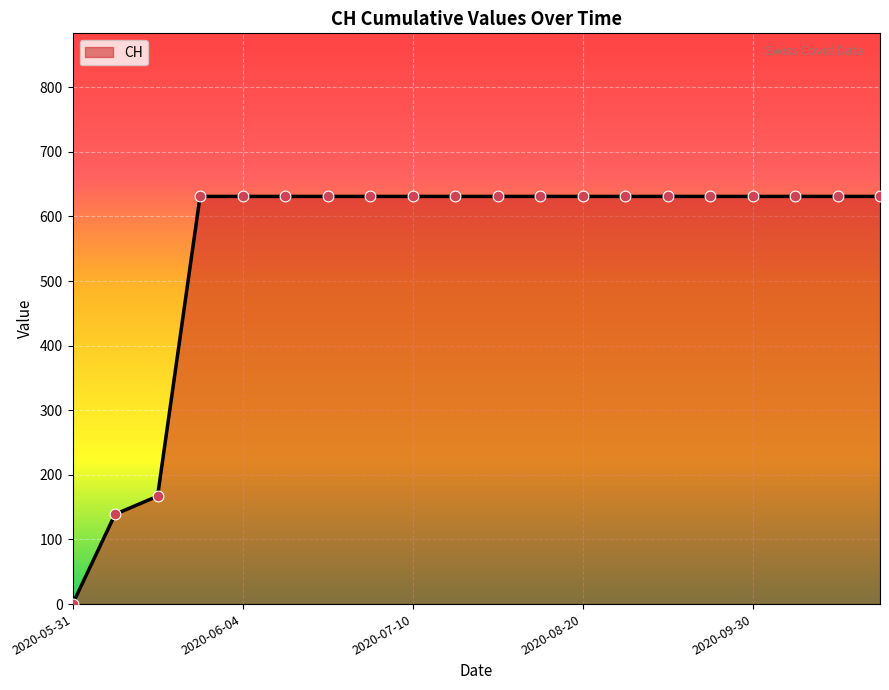

What is the difference between the maximum and minimum values?

631